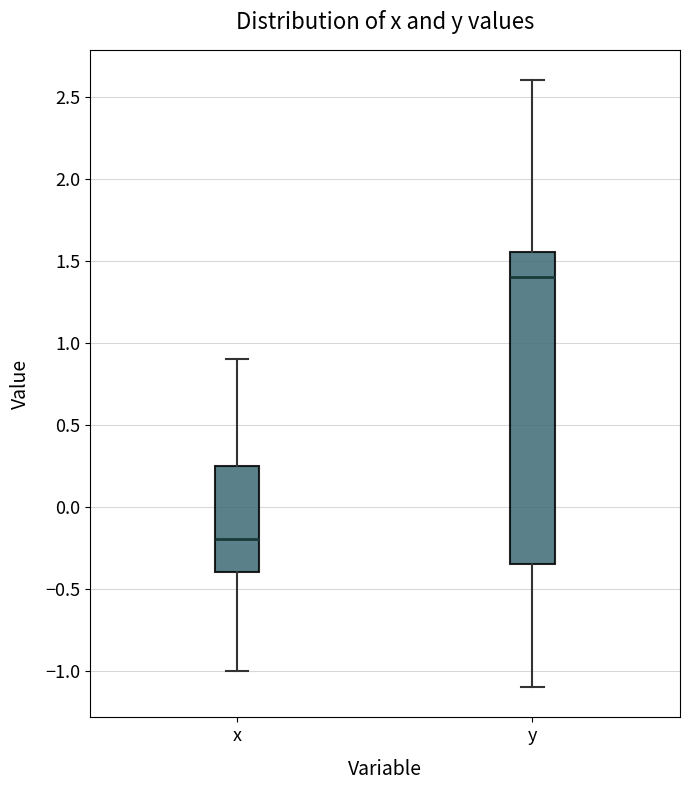

Comparing the boxes themselves (not the whiskers), which one is the tallest?

y